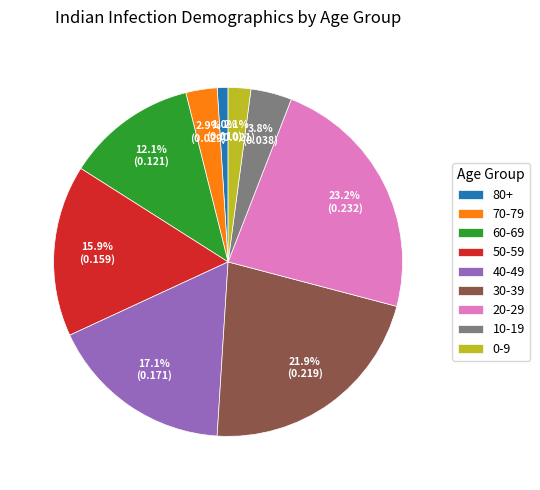

Is there any slice that represents more than half of the pie?

No